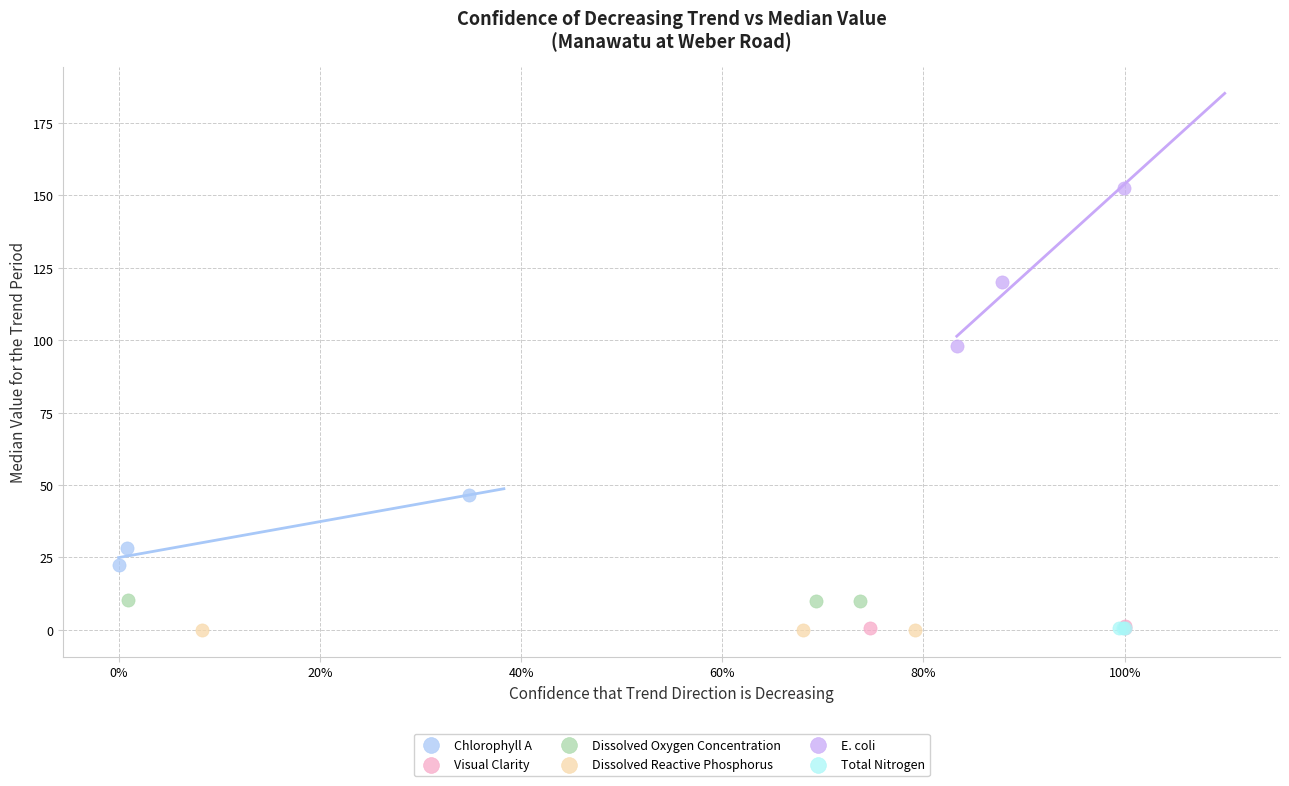

Which series contains the highest Y value?

E. coli